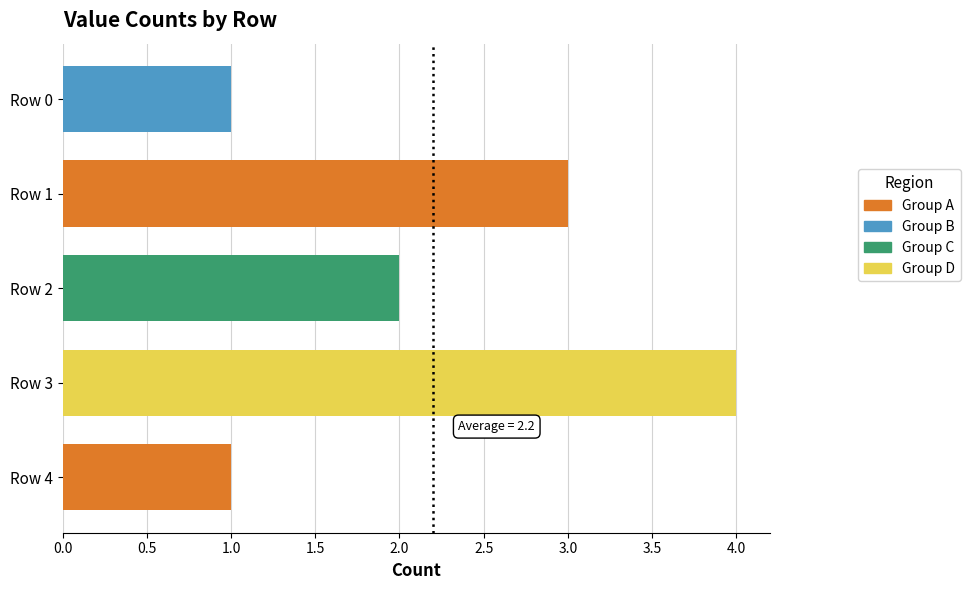

Reading left to right, extract all data points from this chart.

Row 0=1	Row 1=3	Row 2=2	Row 3=4	Row 4=1